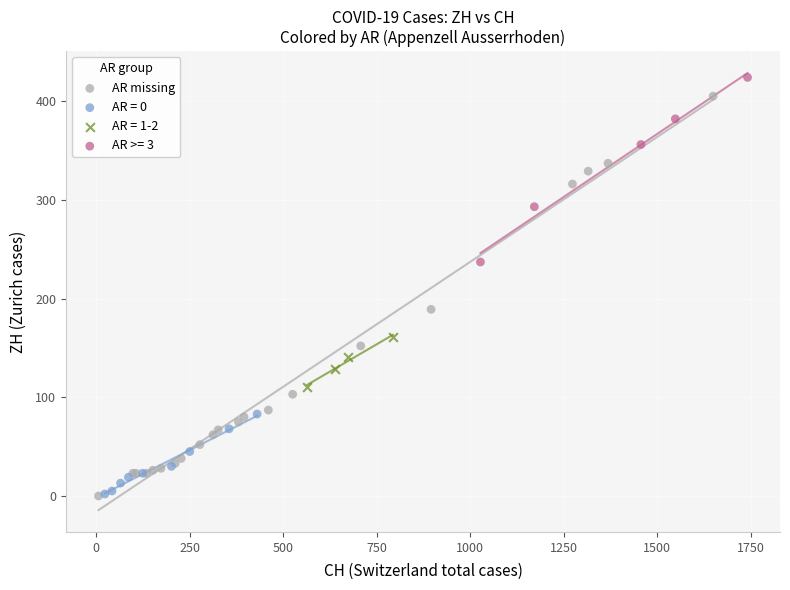

Which series has the widest spread of Y values?

AR missing